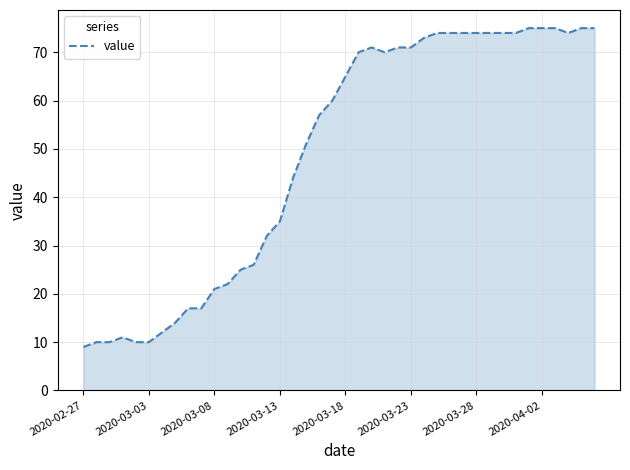

What is the difference between the maximum and minimum values?

66